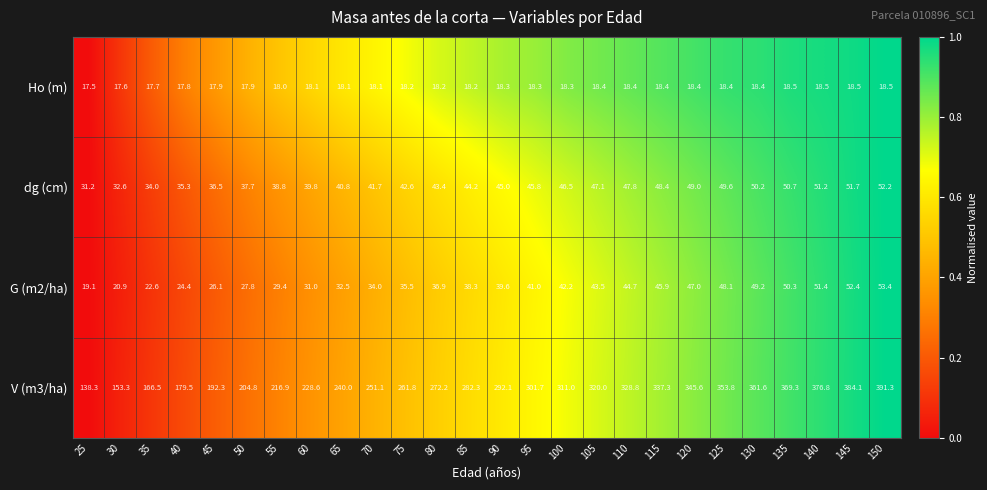

True or false: Ho (m) has a value of 6.6 at 35.

False